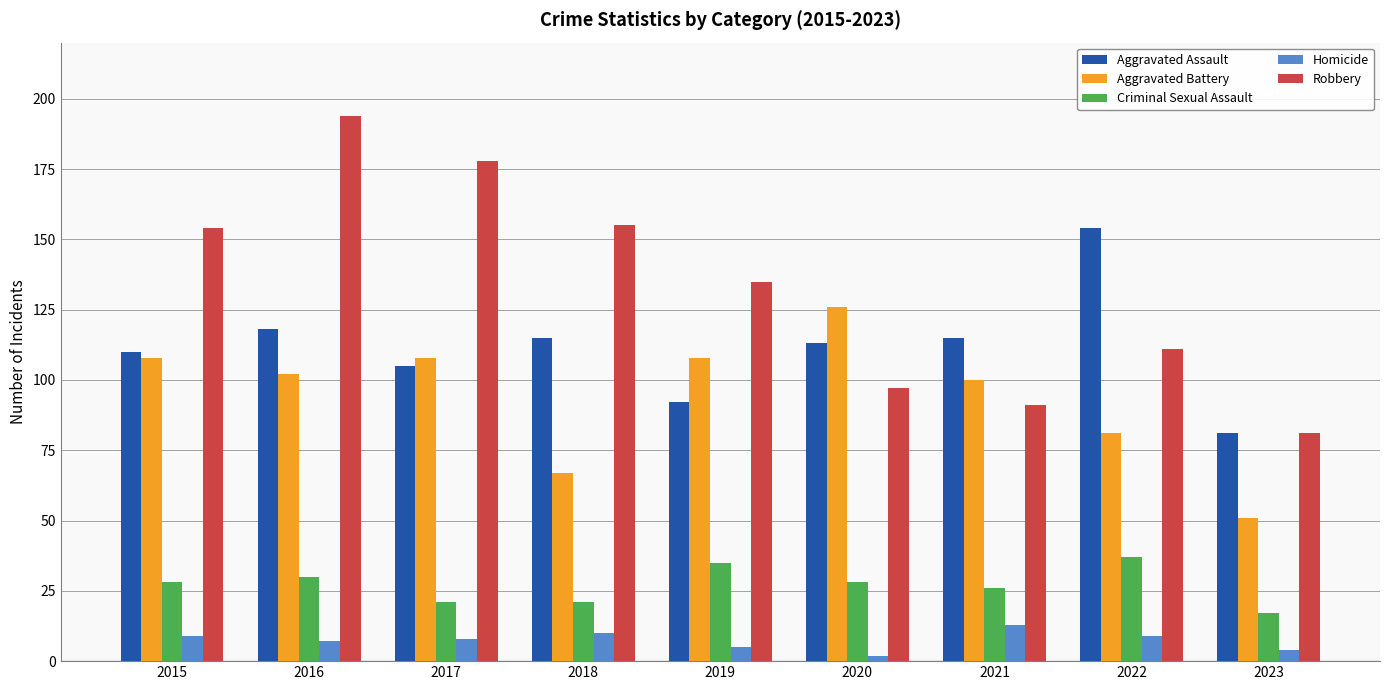

True or false: Aggravated Assault has a value of 100 at 2022.

False